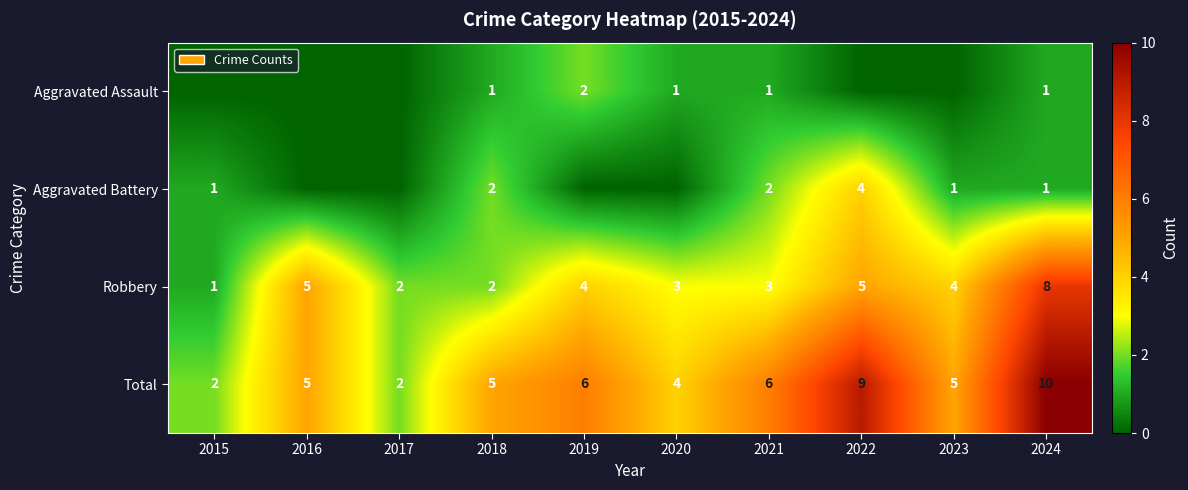

What is the highest value of the Robbery series?

8